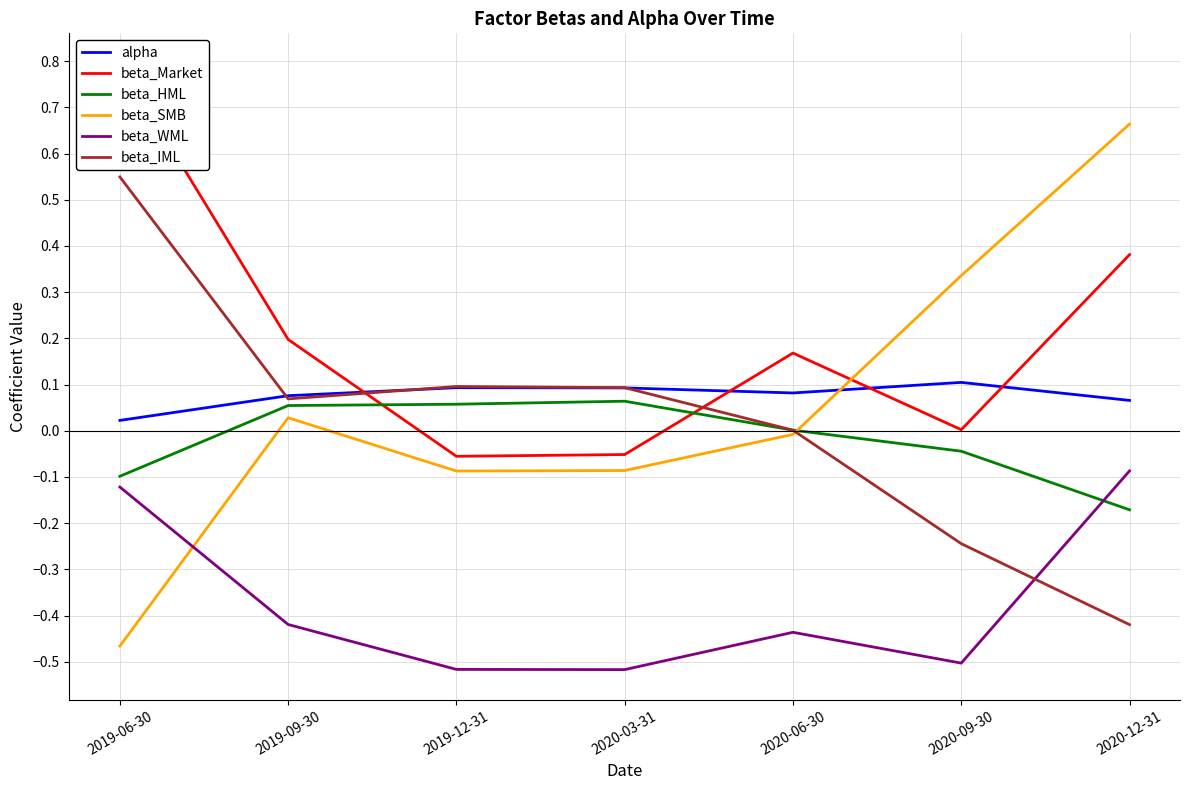

What is the difference between the beta_IML values at 2019-09-30 and 2020-09-30?

0.3